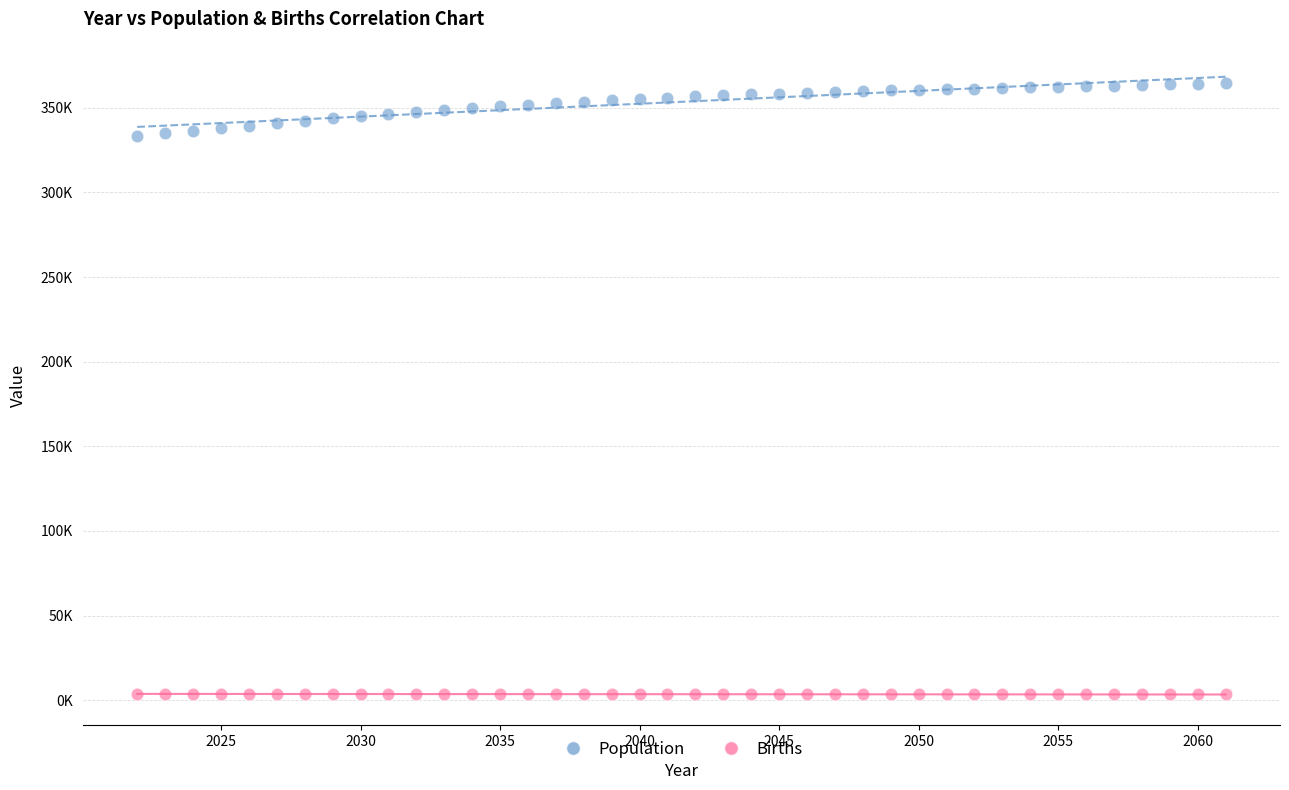

Which series reaches the maximum Y coordinate?

Population